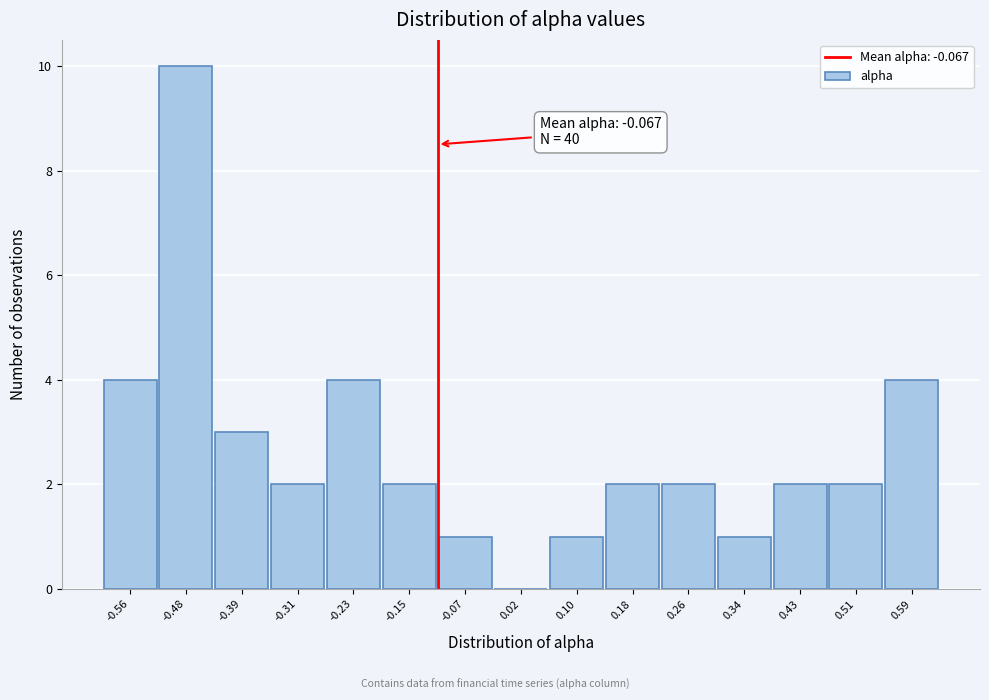

Reading left to right, transcribe all the data shown in this chart.

-0.56=4	-0.48=10	-0.39=3	-0.31=2	-0.23=4	-0.15=2	-0.07=1	0.02=0	0.10=1	0.18=2	0.26=2	0.34=1	0.43=2	0.51=2	0.59=4